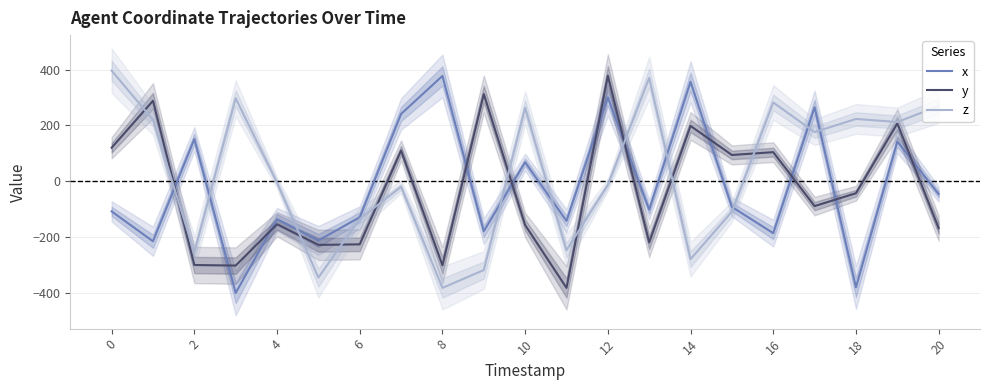

True or false: x and y intersect in this chart.

True